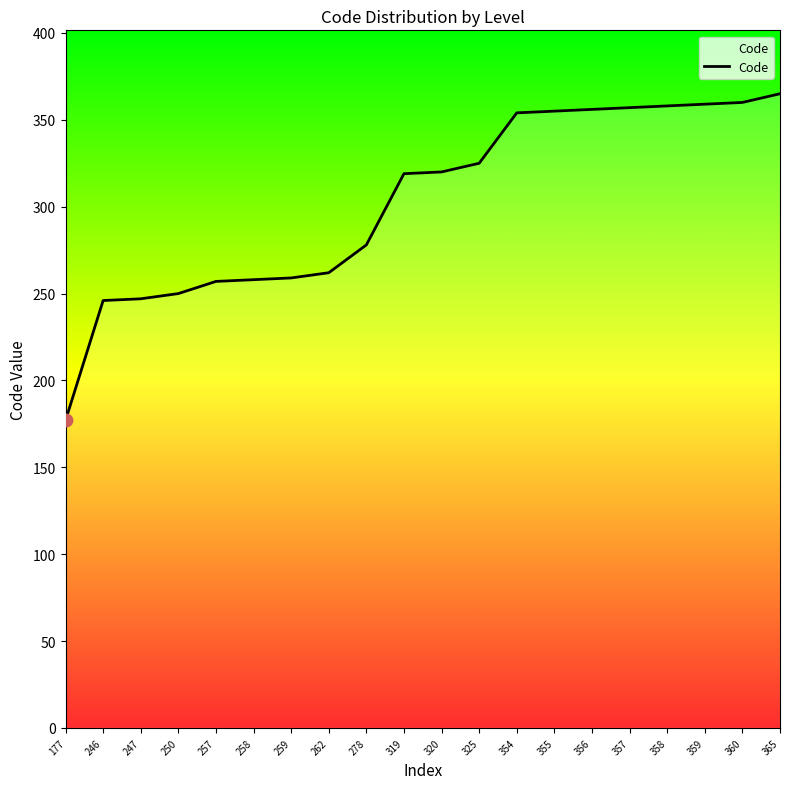

What is the change in value from 358 to 359?

+1